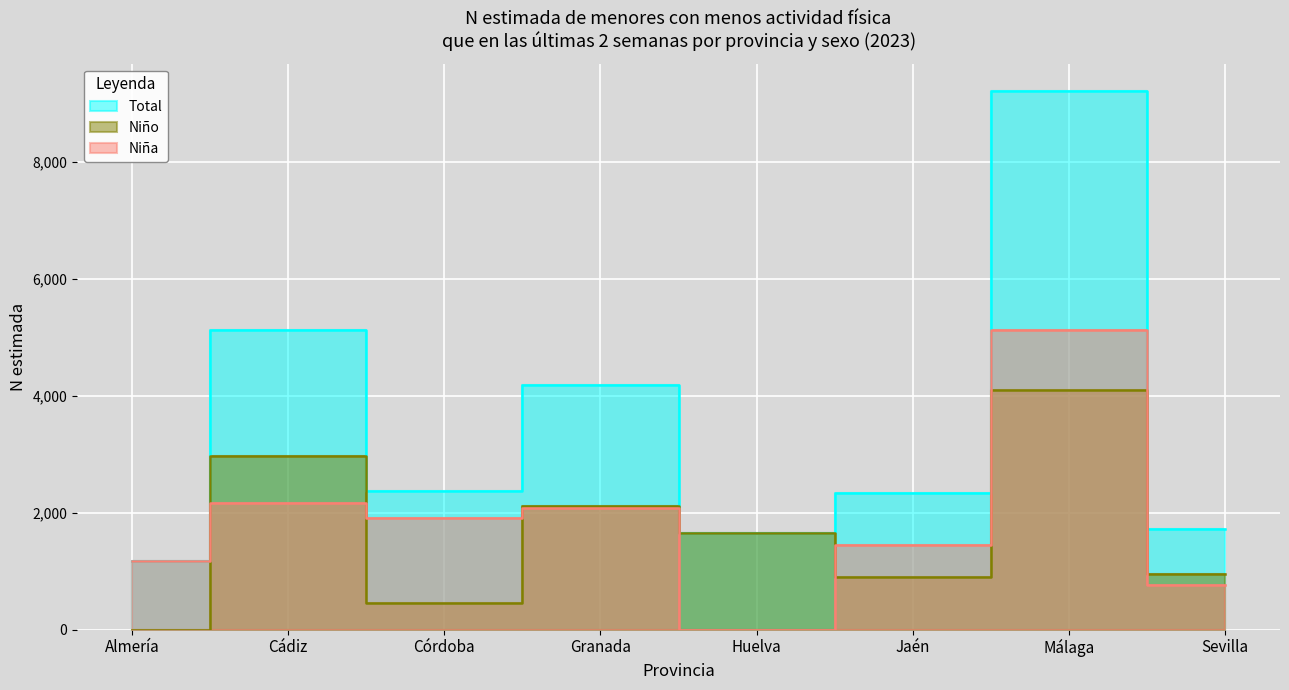

How many series are shown in this chart?

3